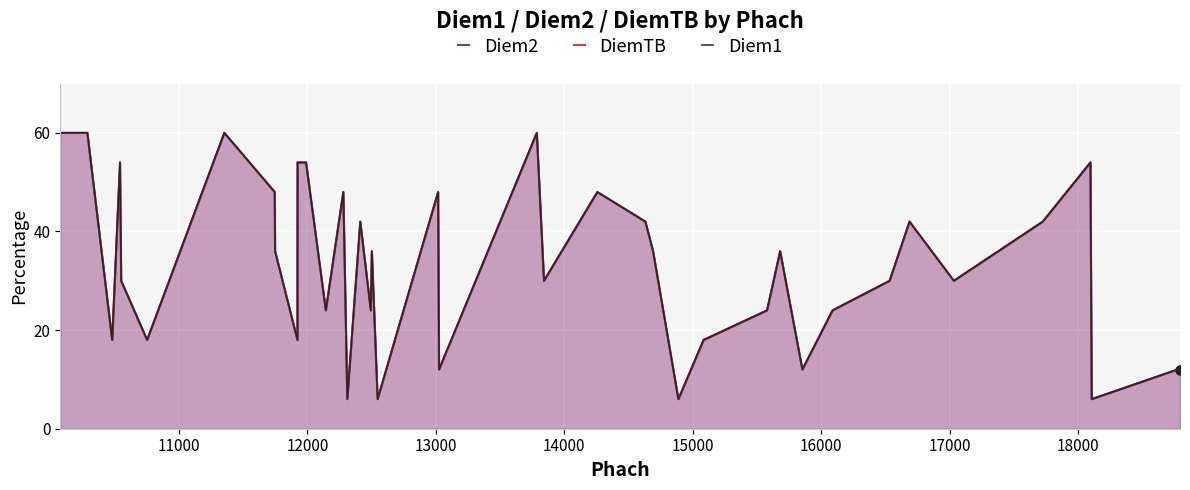

Which series contains the lowest Y value?

Diem2